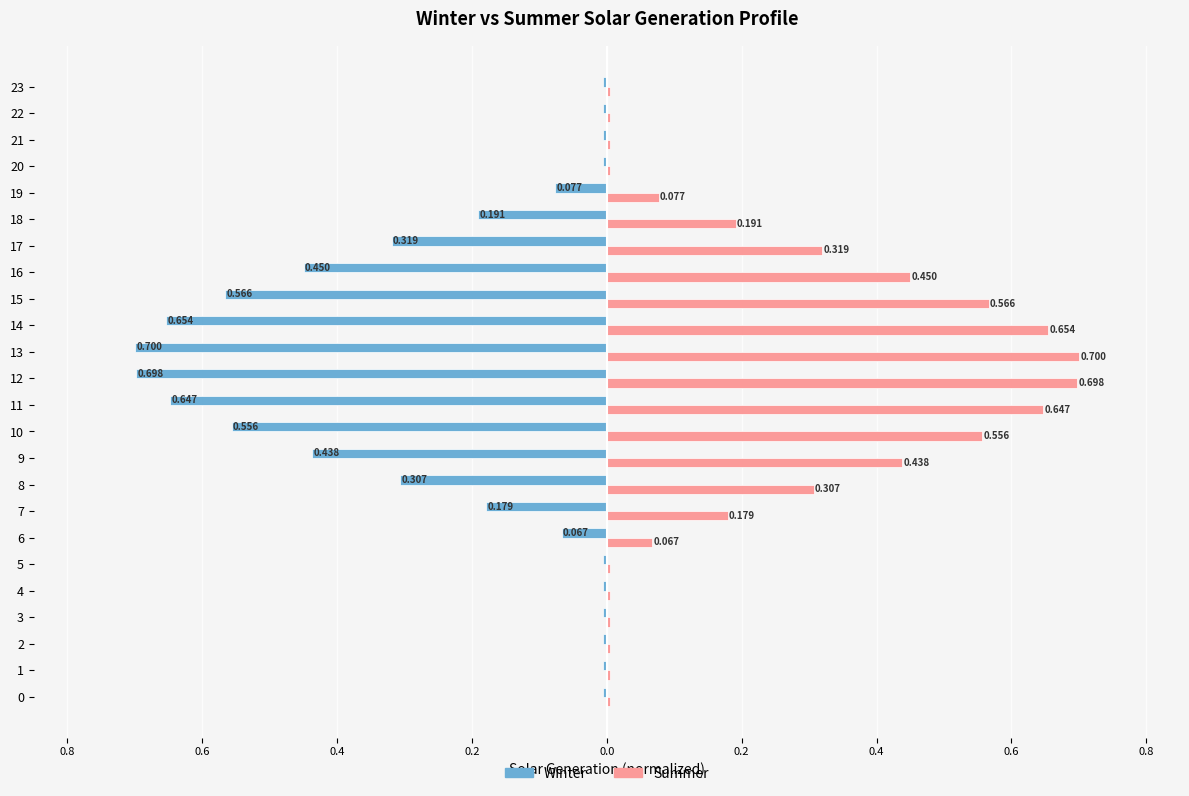

What are all the series names shown in the legend?

Winter, Summer